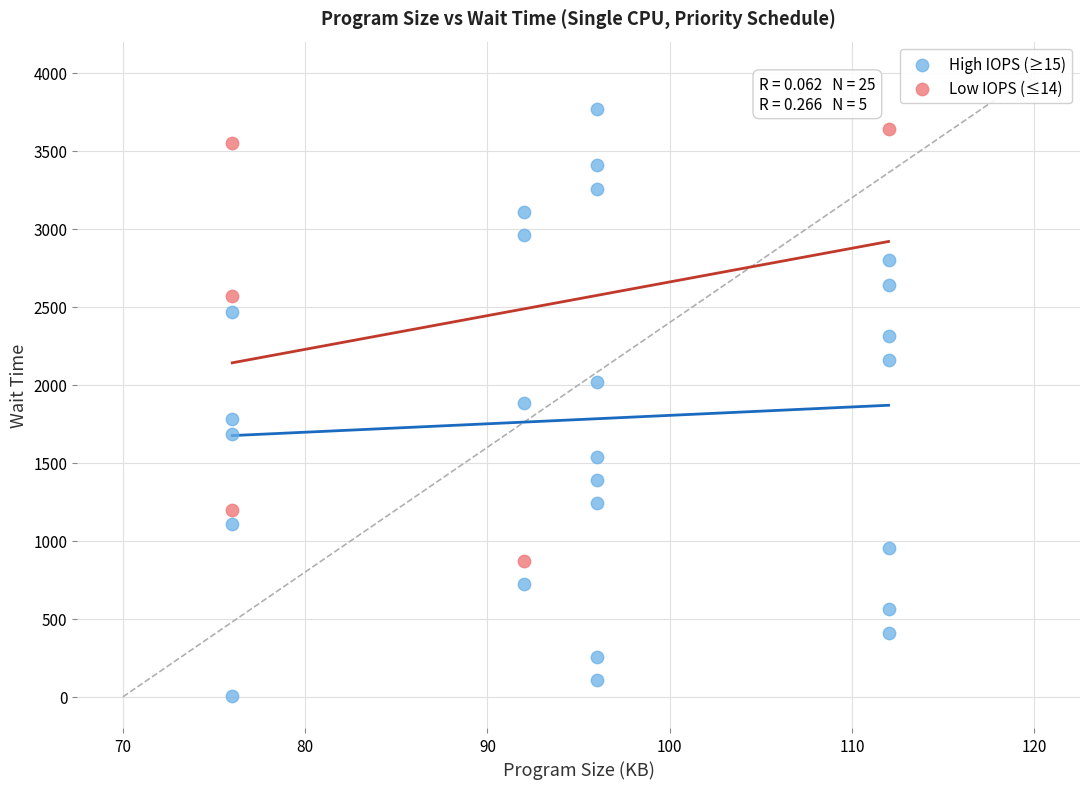

Which series contains the highest Y value?

High IOPS (≥15)